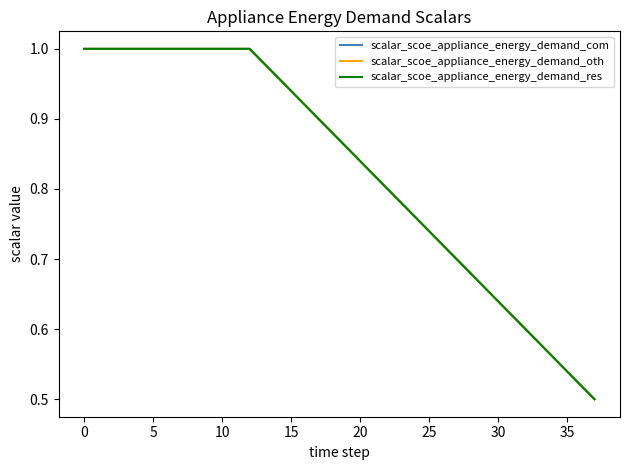

What is the smallest value displayed?

0.5